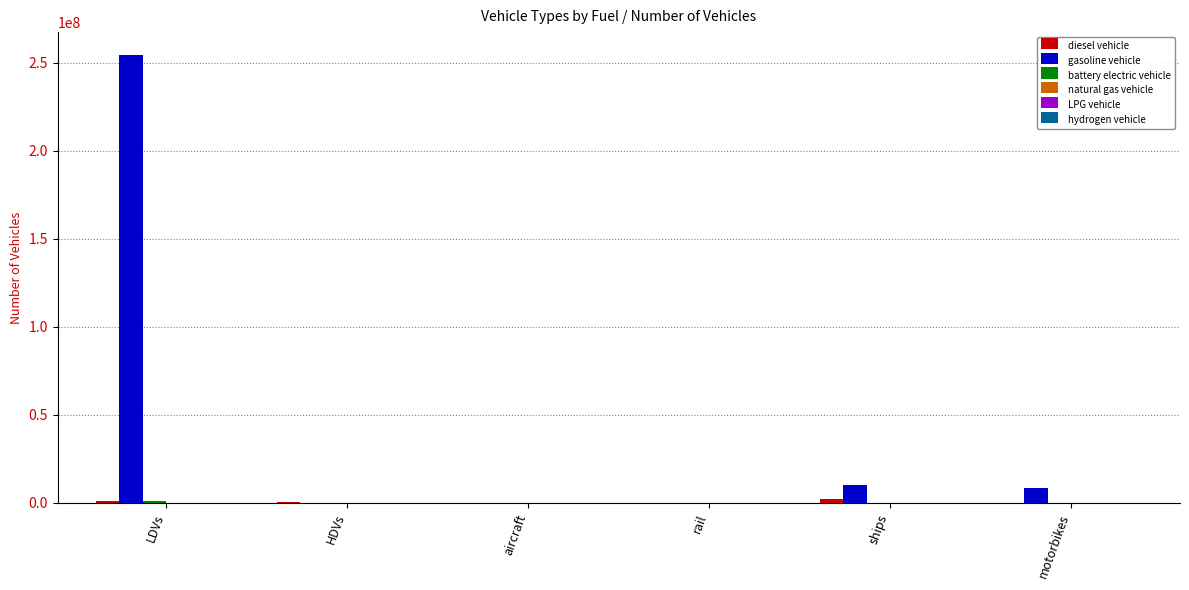

True or false: gasoline vehicle has a value of 0.0 at rail.

True